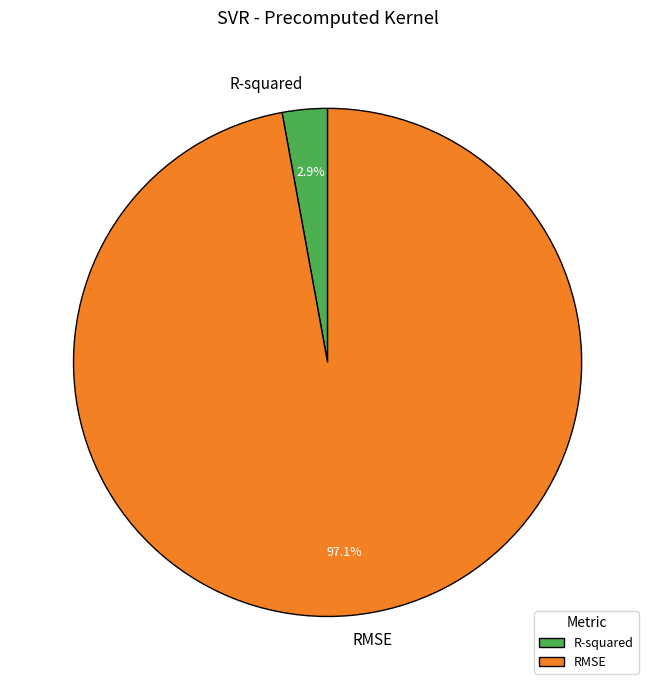

Count the number of slices in the pie.

2